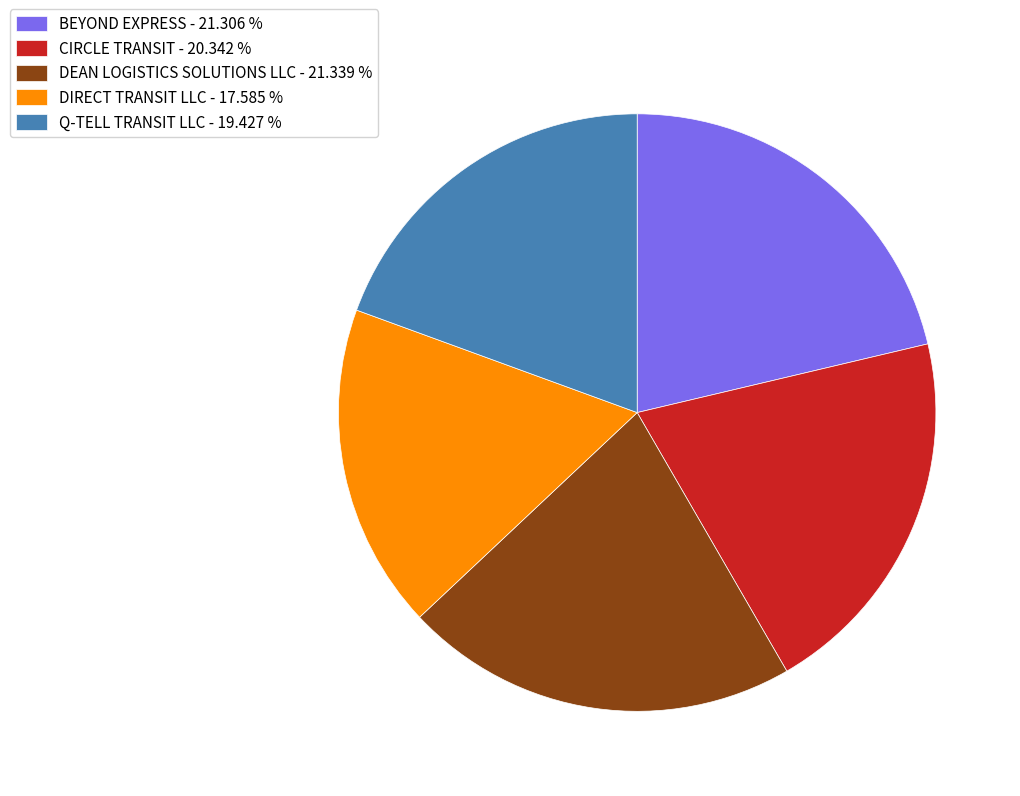

Combined, do DEAN LOGISTICS SOLUTIONS LLC - 21.339 % and CIRCLE TRANSIT - 20.342 % account for over 50%?

No